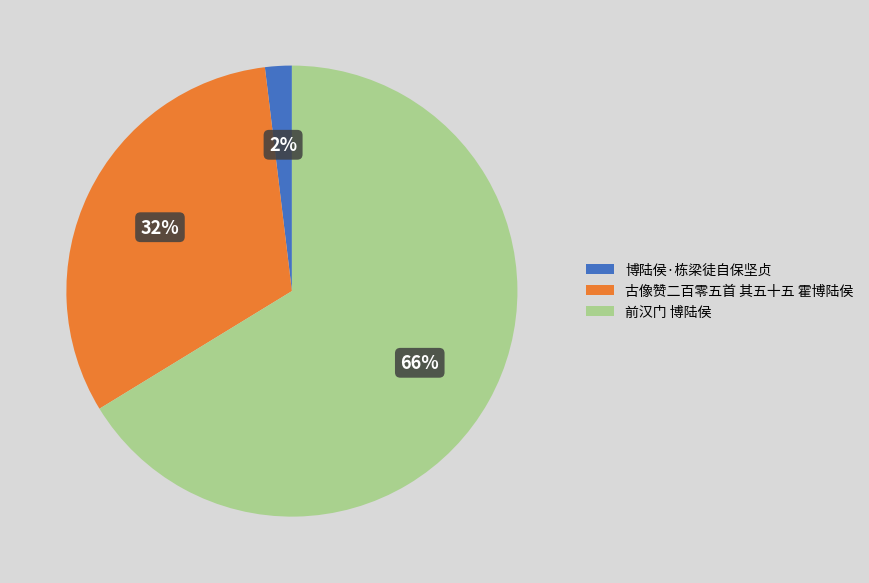

Which category has the smallest portion of the pie?

博陆侯·栋梁徒自保坚贞